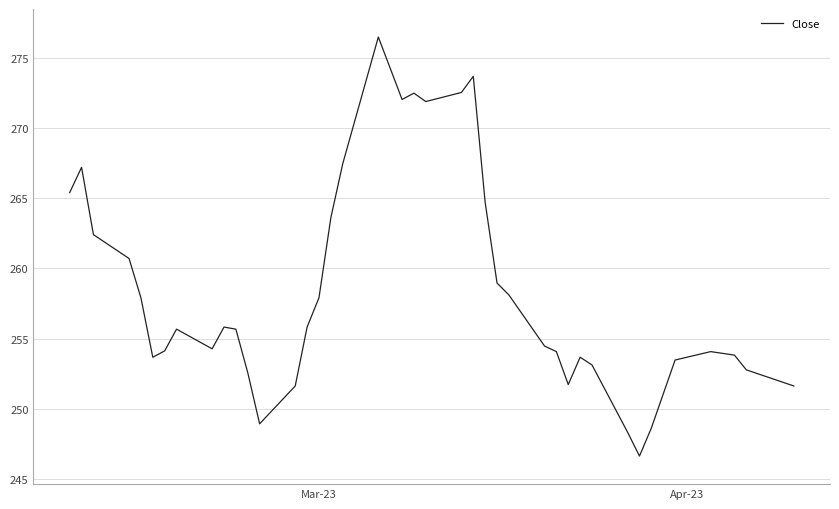

What is the minimum value shown in the chart?

246.6